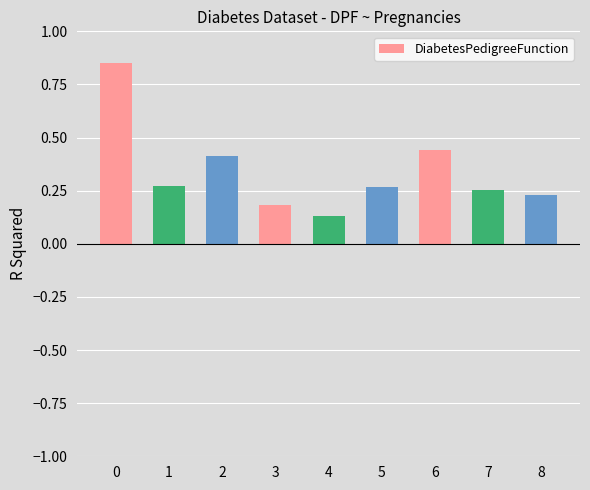

What is the change in value from 0 to 3?

-0.7